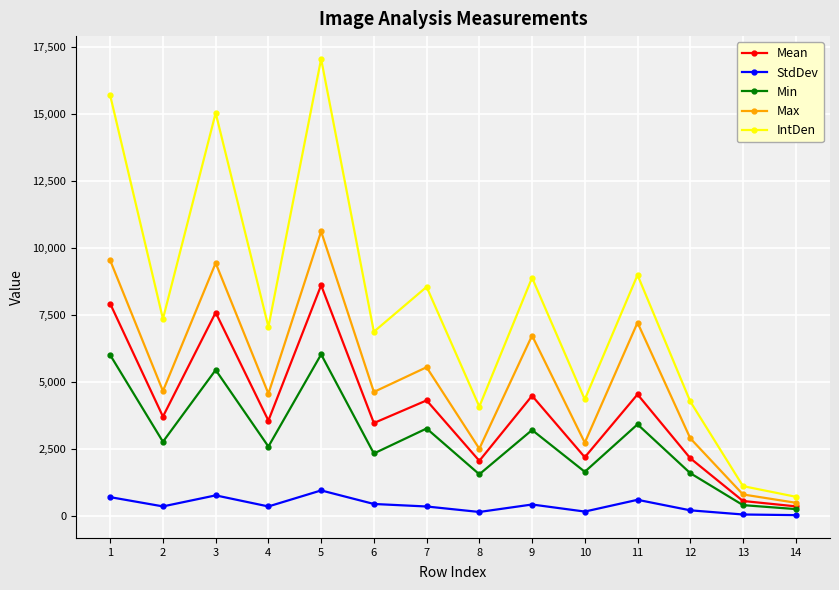

Between 6 and 10, which series saw the biggest shift?

IntDen